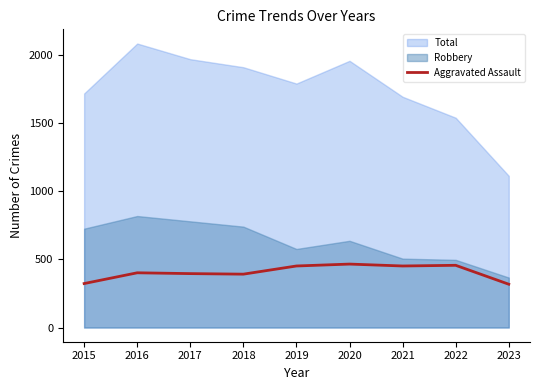

Between 2020 and 2021, which series saw the biggest shift?

Total